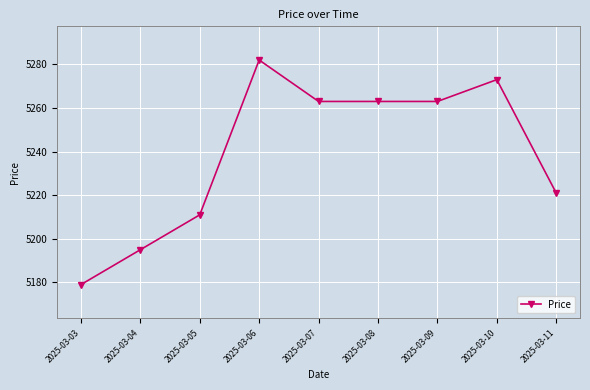

Where is the first local maximum?

2025-03-06